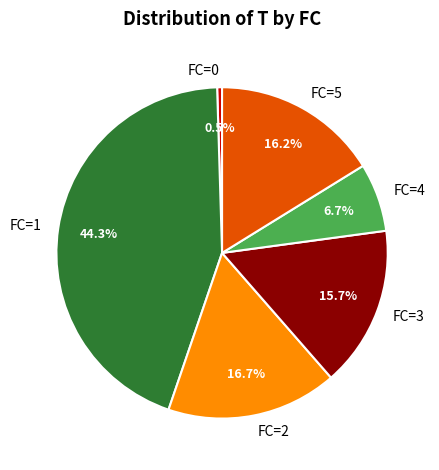

Which slice is the largest?

FC=1